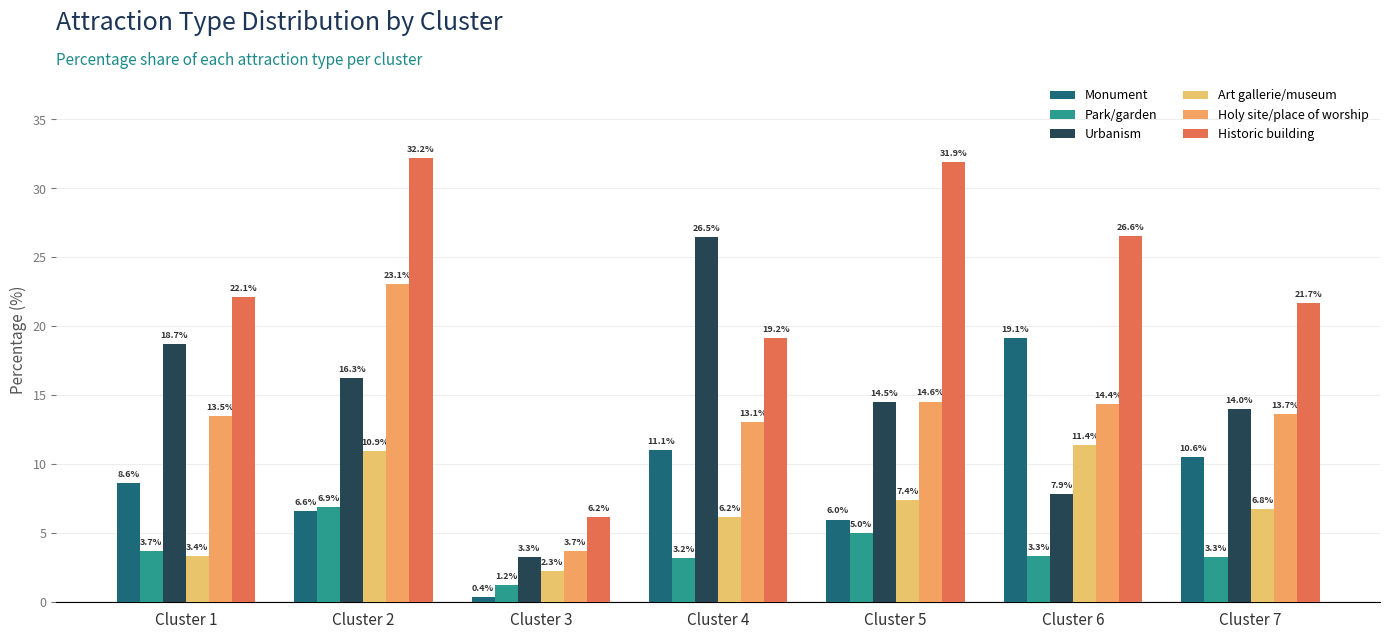

Rank the series at Cluster 2 from highest to lowest value.

Historic building, Holy site/place of worship, Urbanism, Art gallerie/museum, Park/garden, Monument